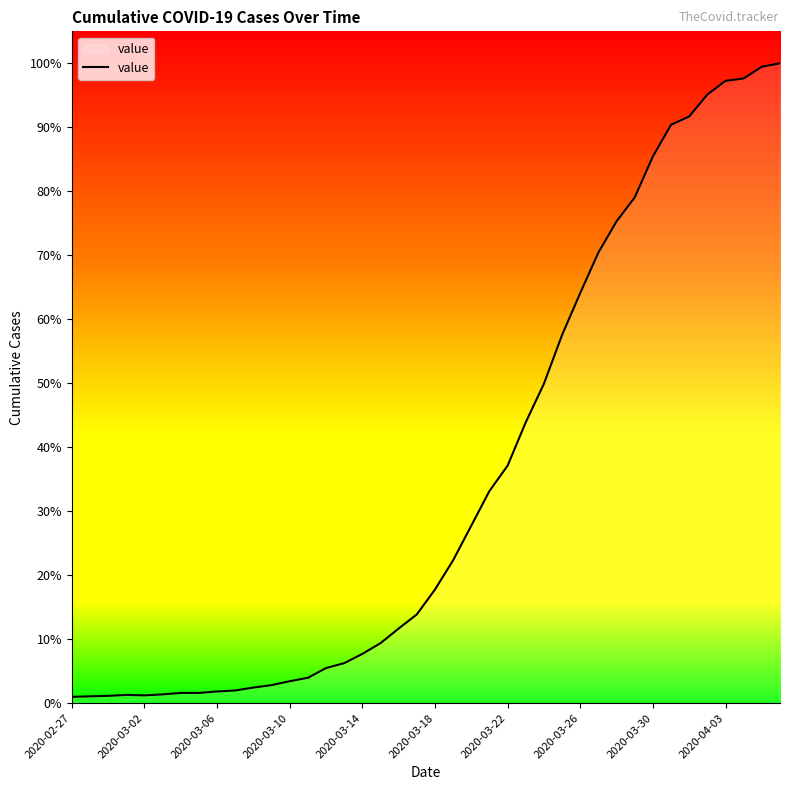

Is this an area chart (filled region under the line)?

Yes